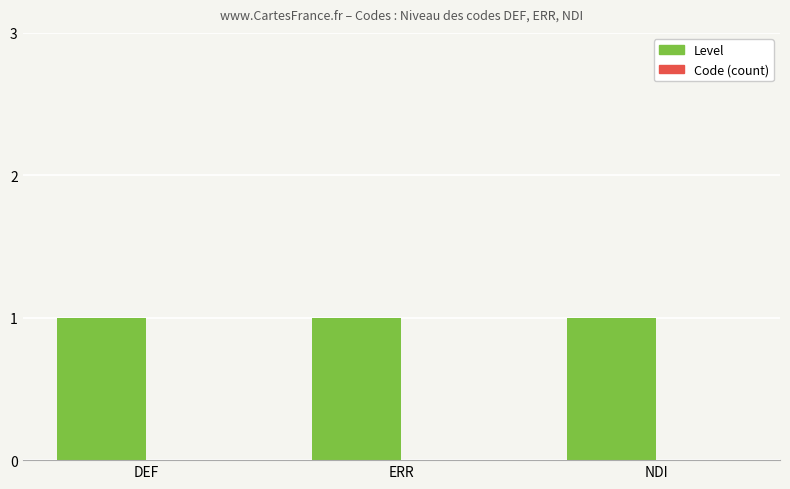

What is the label of the 3rd bar from the left?

NDI